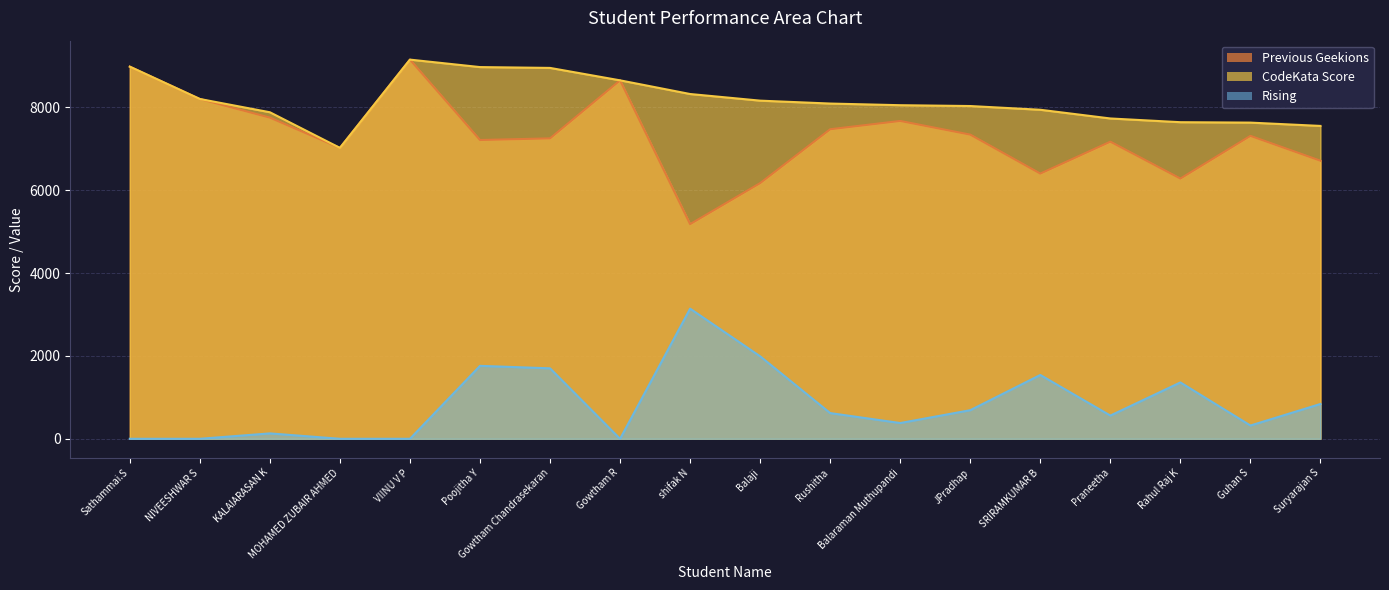

Which category has the lowest value in the CodeKata Score series?

MOHAMED ZUBAIR AHMED